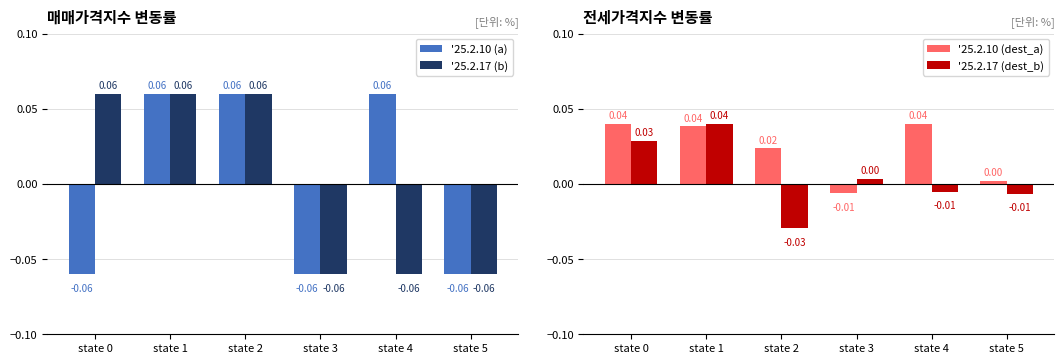

Reading left to right, transcribe all the data shown in this chart.

'25.2.10 (a): state 0=-0.1	state 1=0.1	state 2=0.1	state 3=-0.1	state 4=0.1	state 5=-0.1
'25.2.17 (b): state 0=0.1	state 1=0.1	state 2=0.1	state 3=-0.1	state 4=-0.1	state 5=-0.1
'25.2.10 (dest_a): state 0=0.0	state 1=0.0	state 2=0.0	state 3=-0.0	state 4=0.0	state 5=0.0
'25.2.17 (dest_b): state 0=0.0	state 1=0.0	state 2=-0.0	state 3=0.0	state 4=-0.0	state 5=-0.0